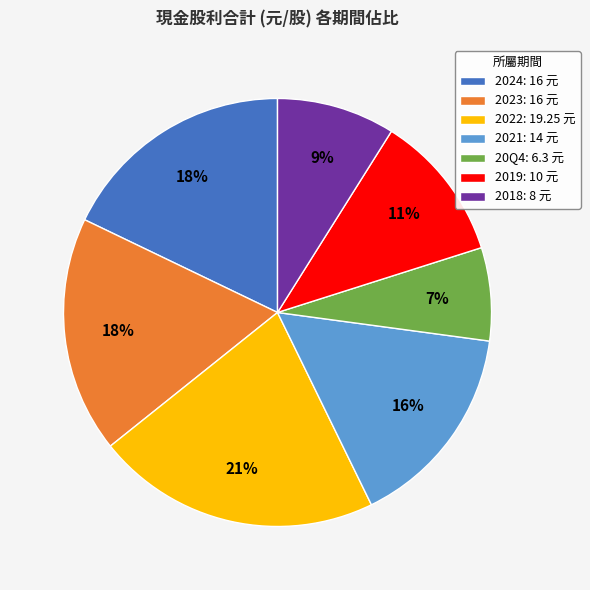

Count the number of slices in the pie.

7